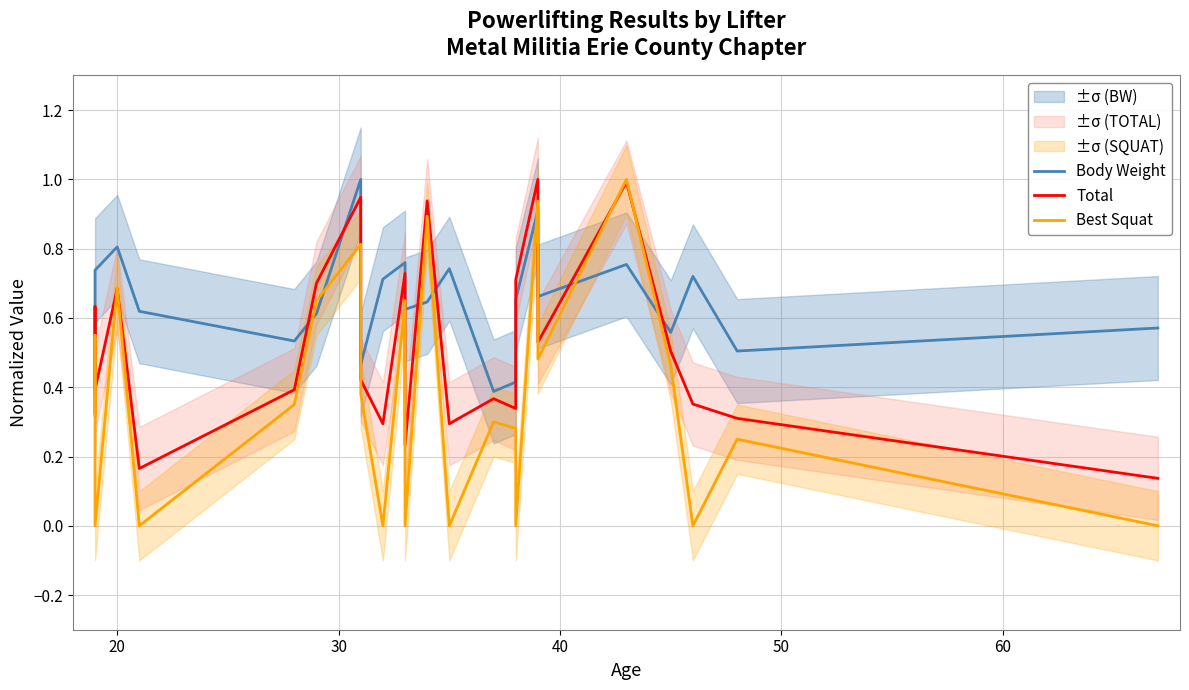

Rank the series by their maximum value, from highest to lowest.

Body Weight, Total, Best Squat